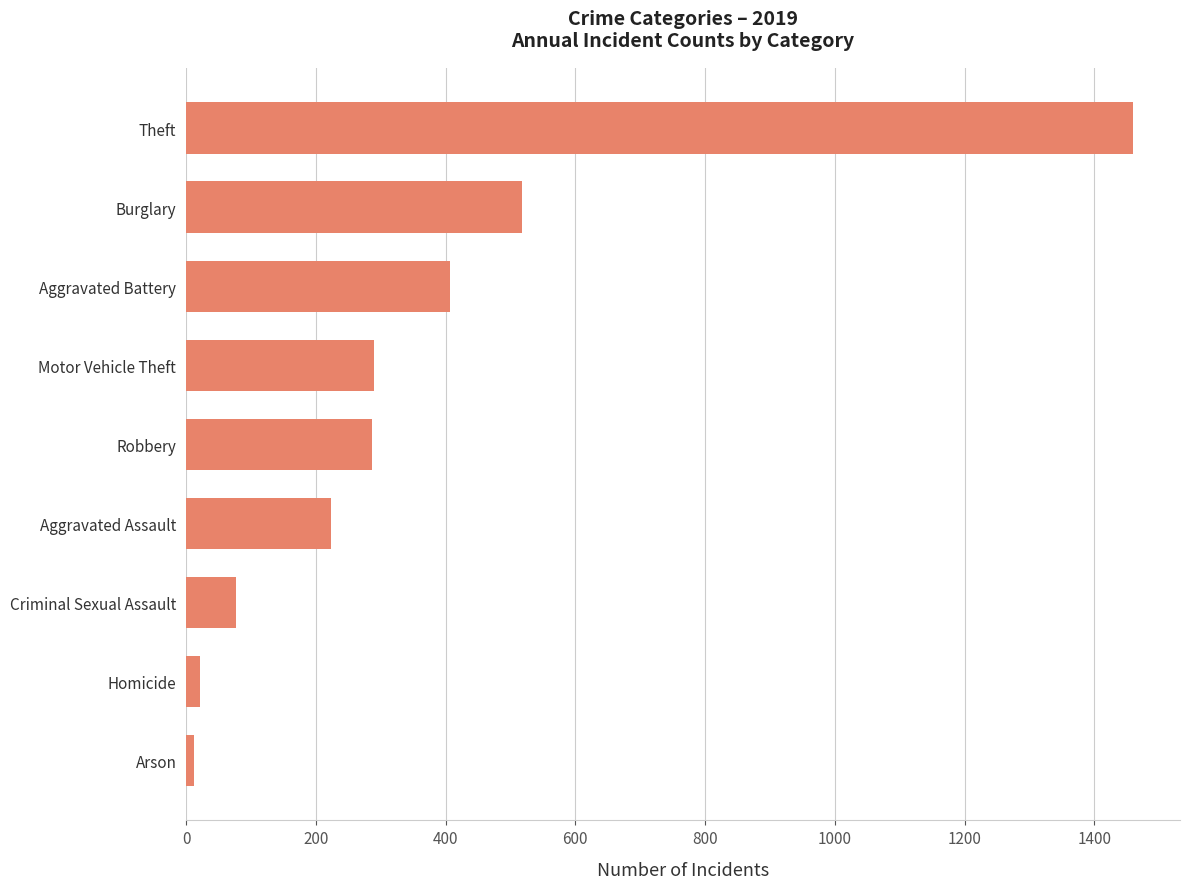

Between Aggravated Assault and Homicide, which is larger?

Aggravated Assault